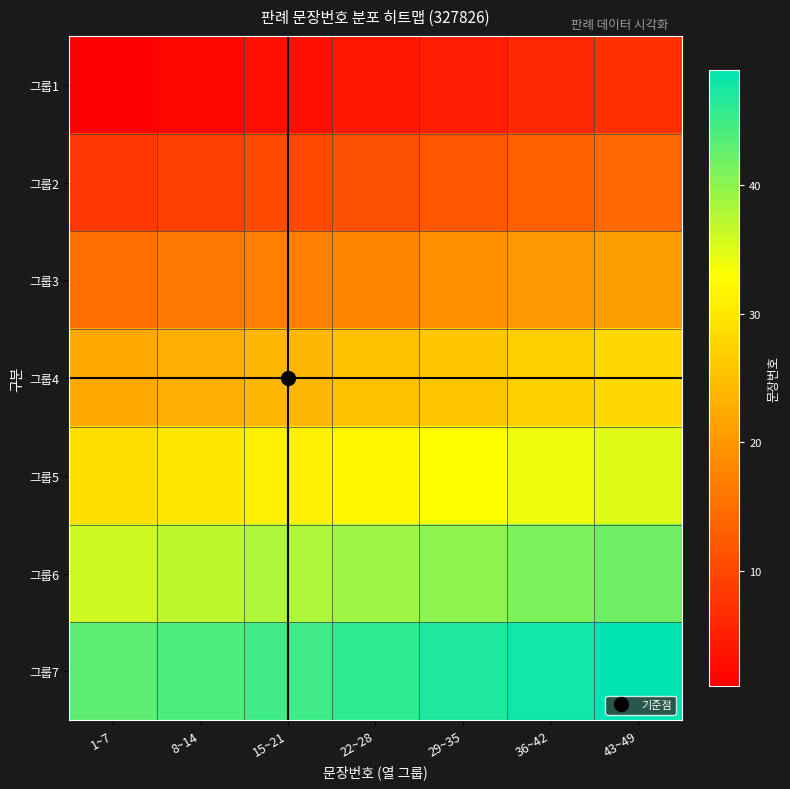

At how many categories does at least one series exceed 28?

7